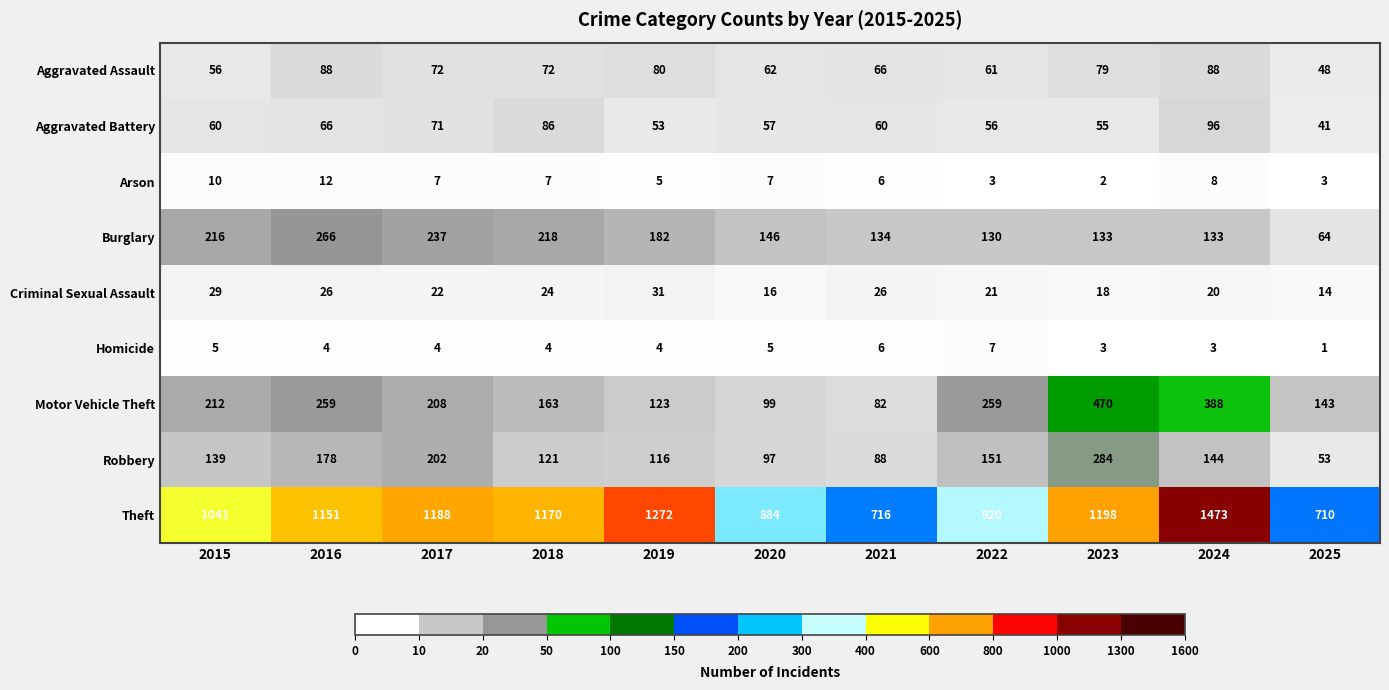

True or false: Robbery has a value of 89 at 2025.

False